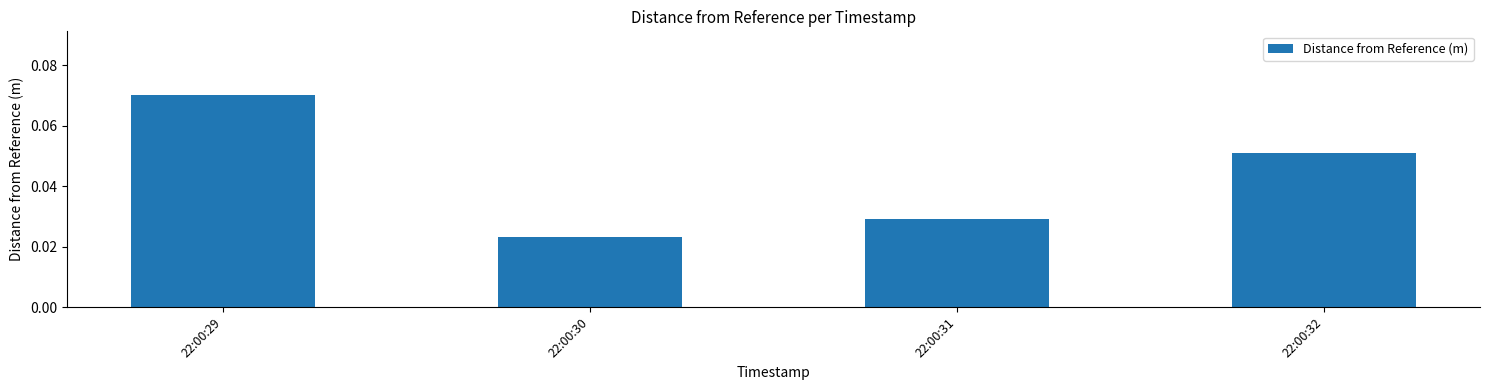

At which category does the chart reach its peak across all series?

22:00:29